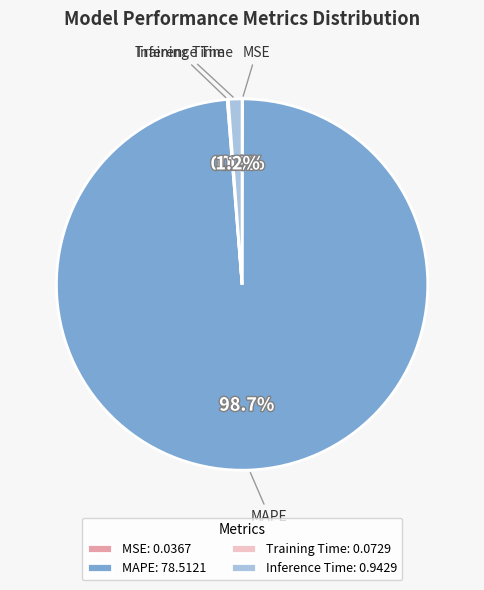

Does any single category account for the majority?

Yes